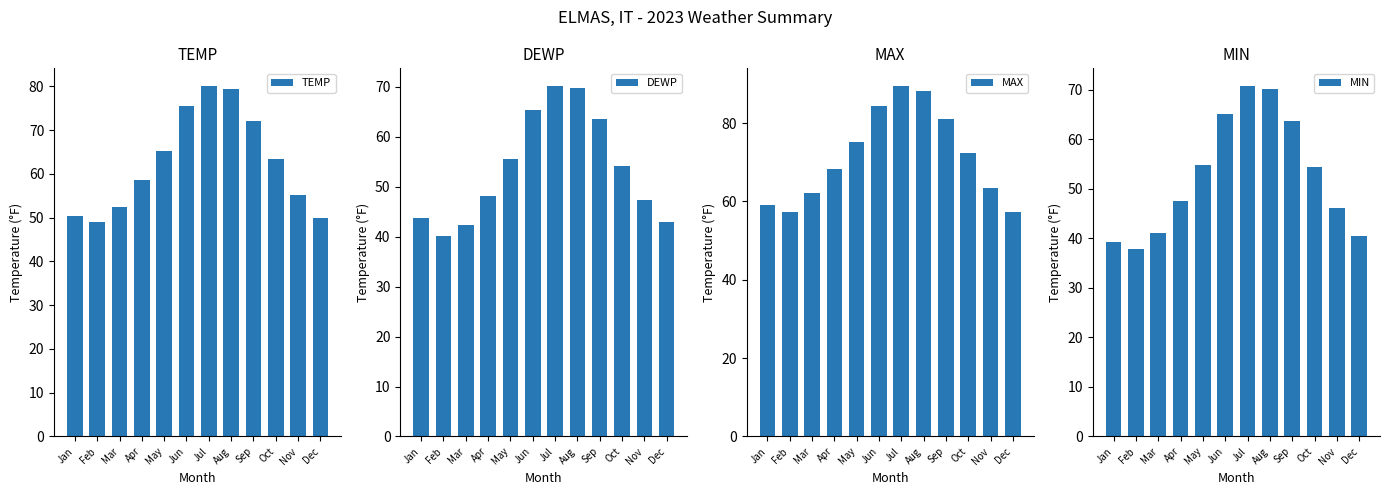

Rank the categories by DEWP value from highest to lowest.

Jul, Aug, Jun, Sep, May, Oct, Apr, Nov, Jan, Dec, Mar, Feb